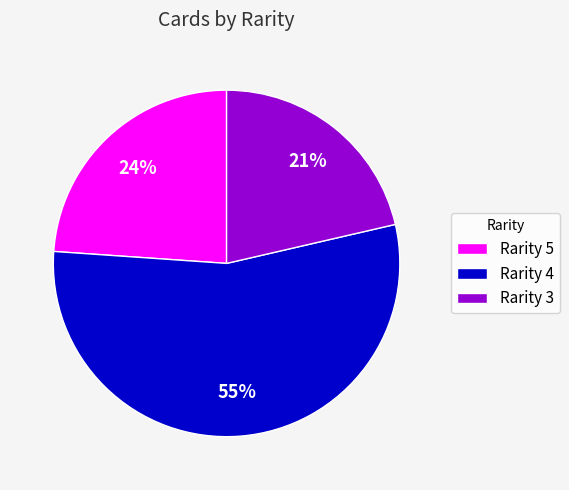

True or false: Rarity 5 accounts for 24% of the total.

True